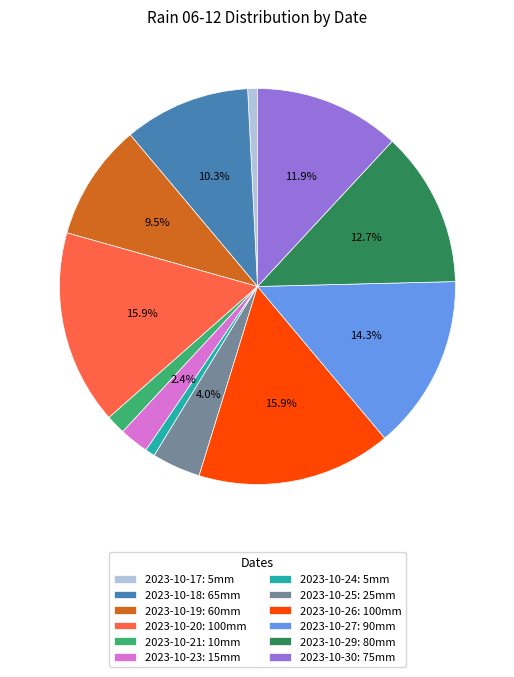

Does 2023-10-23: 15mm represent more than half of the total?

No